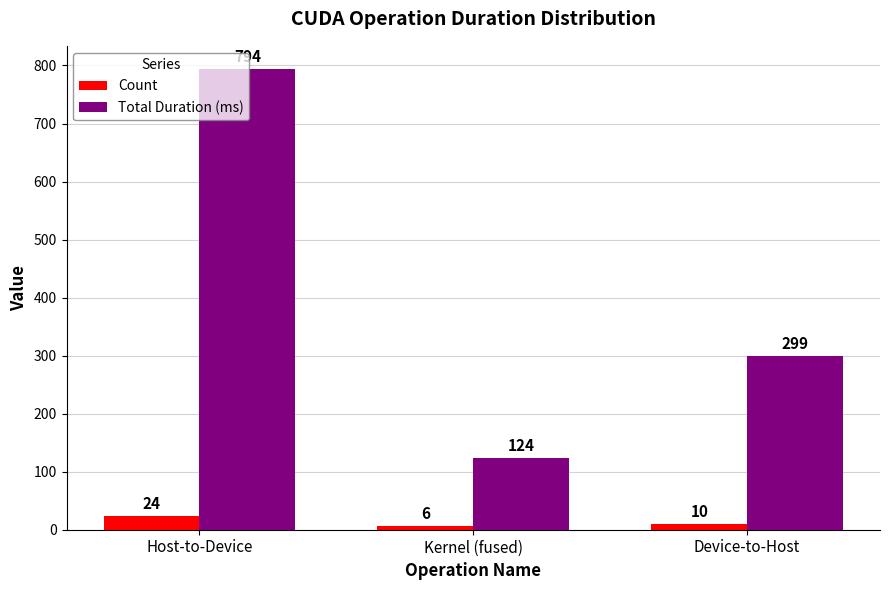

At which category is the sum across all series the highest?

Host-to-Device